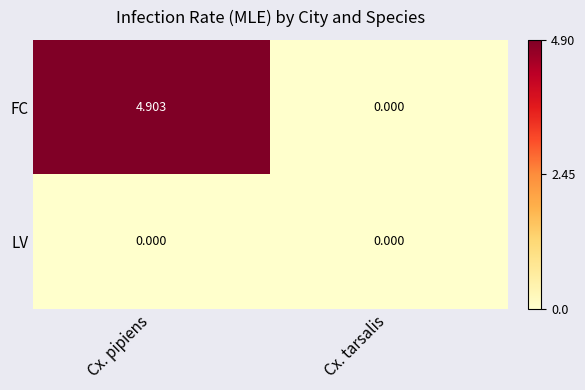

How many categories are shown in the chart?

2